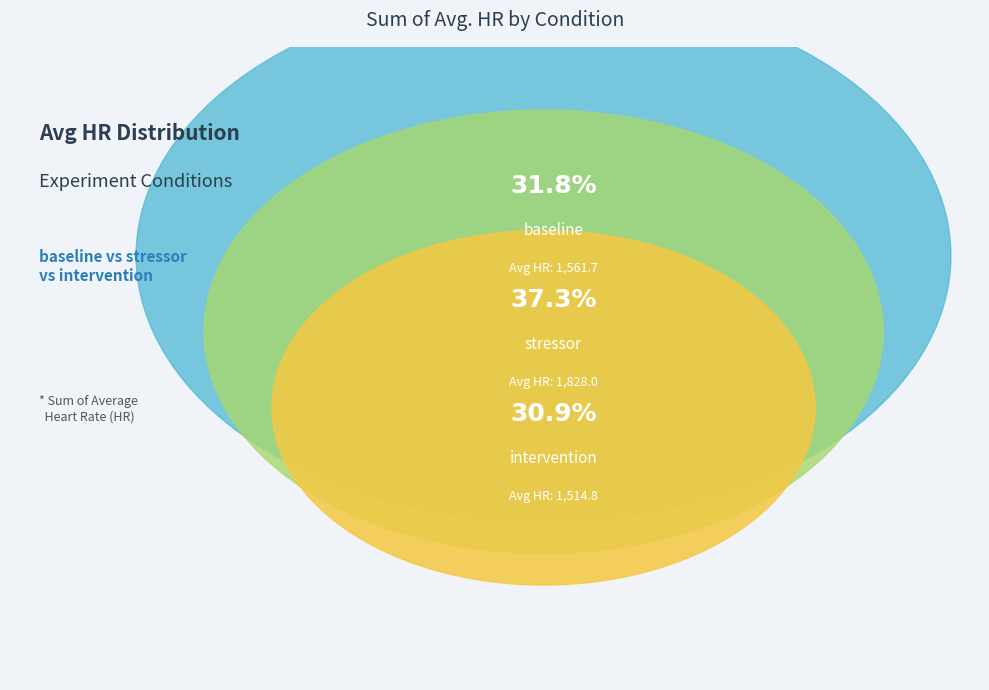

Does intervention account for over 50% of the chart?

No